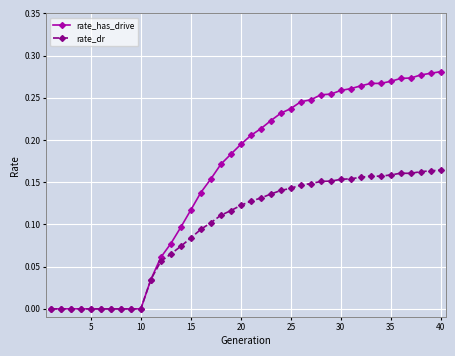

Rank the series by their average value, from lowest to highest.

rate_dr, rate_has_drive